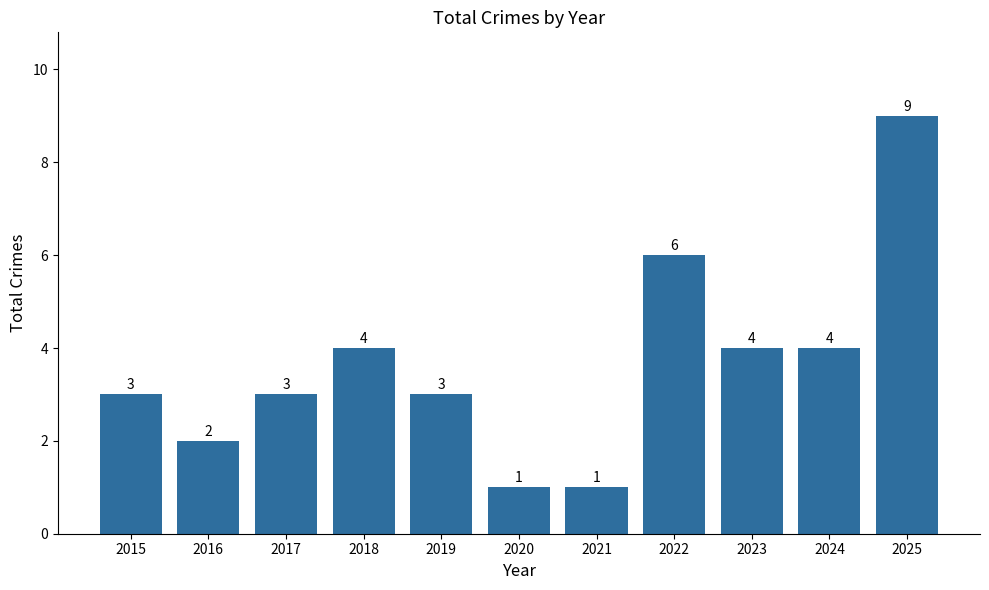

The chart shows a value of 4 at 2018. True or false?

True